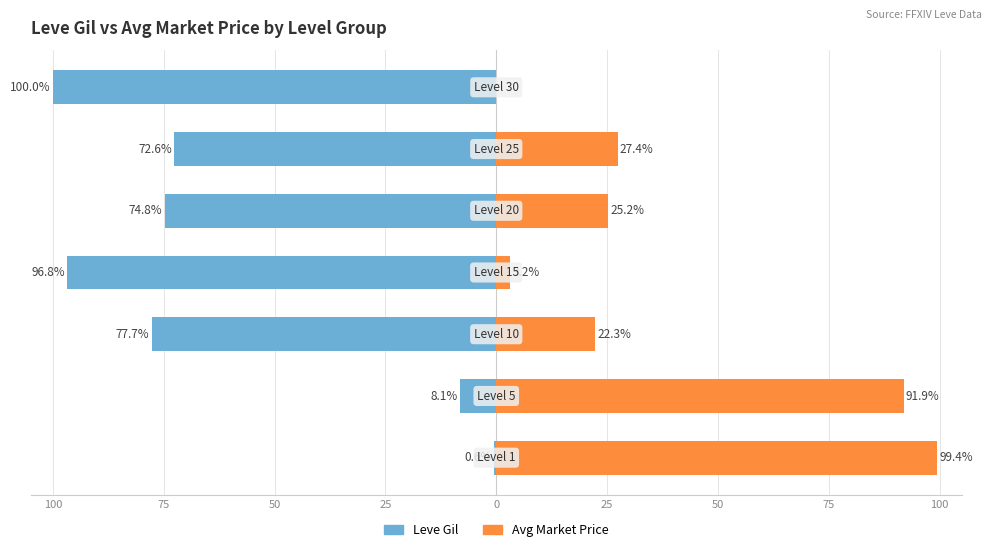

Where is Leve Gil nearest to the value -50?

25